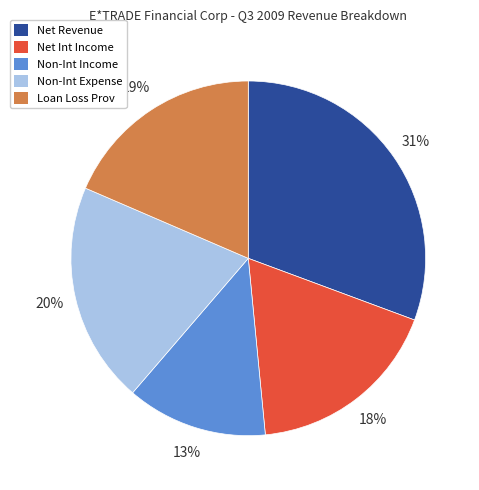

Is there any slice that represents more than half of the pie?

No